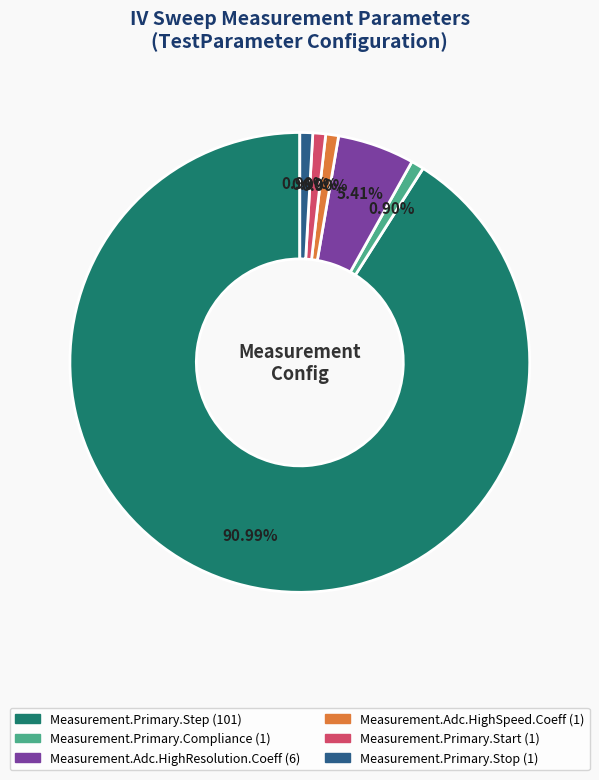

The Measurement.Adc.HighSpeed.Coeff slice represents 1% of the pie. True or false?

True